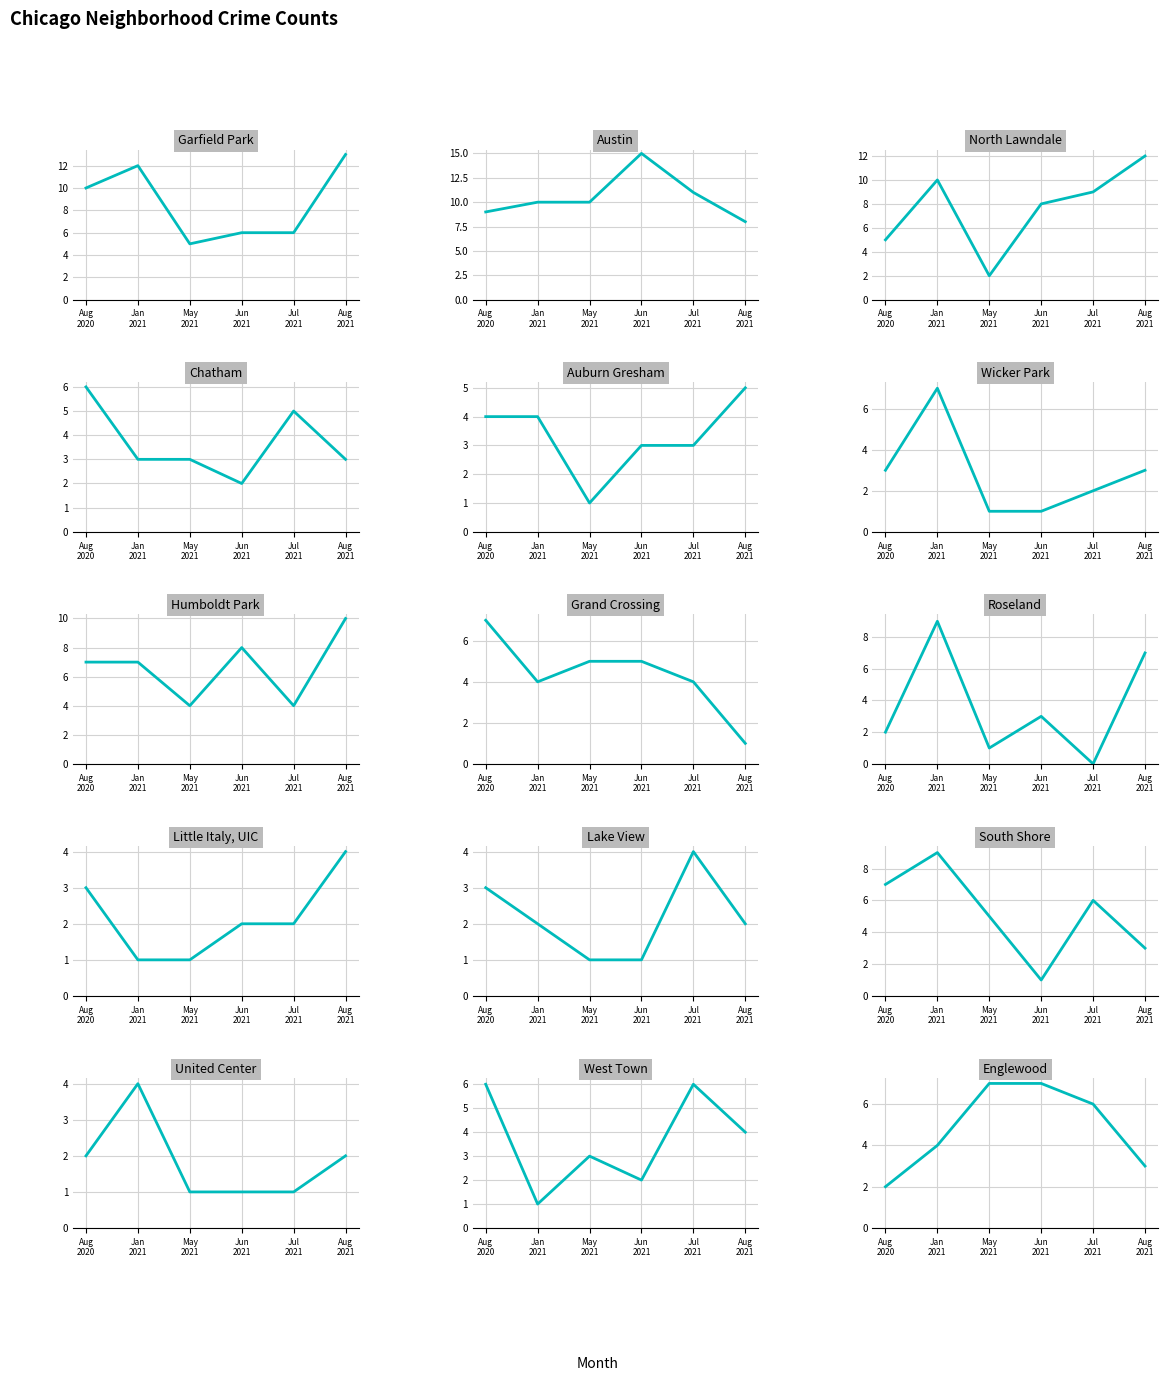

What is the maximum value shown in the chart?

15